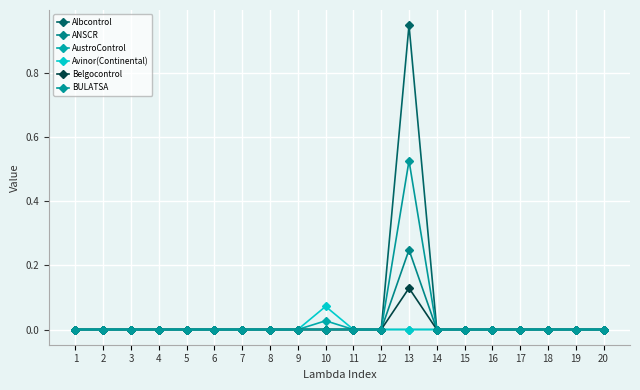

List the labels in order of Belgocontrol value, smallest first.

1, 2, 3, 4, 5, 6, 7, 8, 9, 10, 11, 12, 14, 15, 16, 17, 18, 19, 20, 13